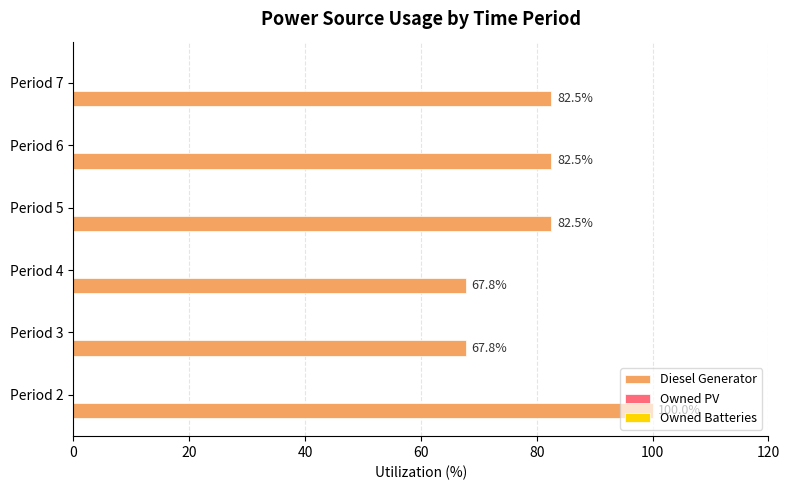

Which has a higher value, Period 5 or Period 3?

Period 5